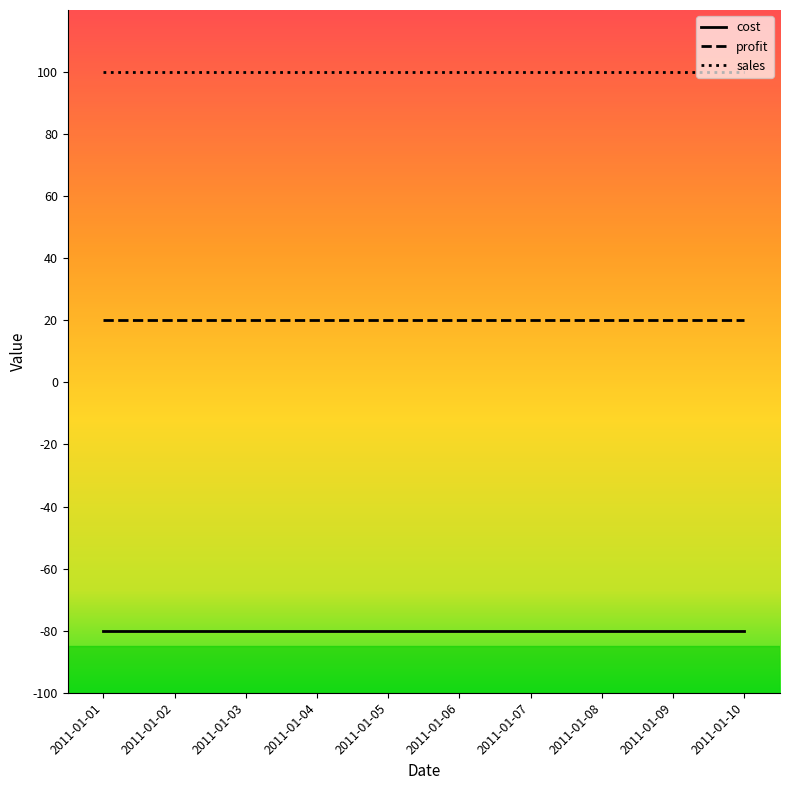

True or false: profit and cost cross at least once.

False